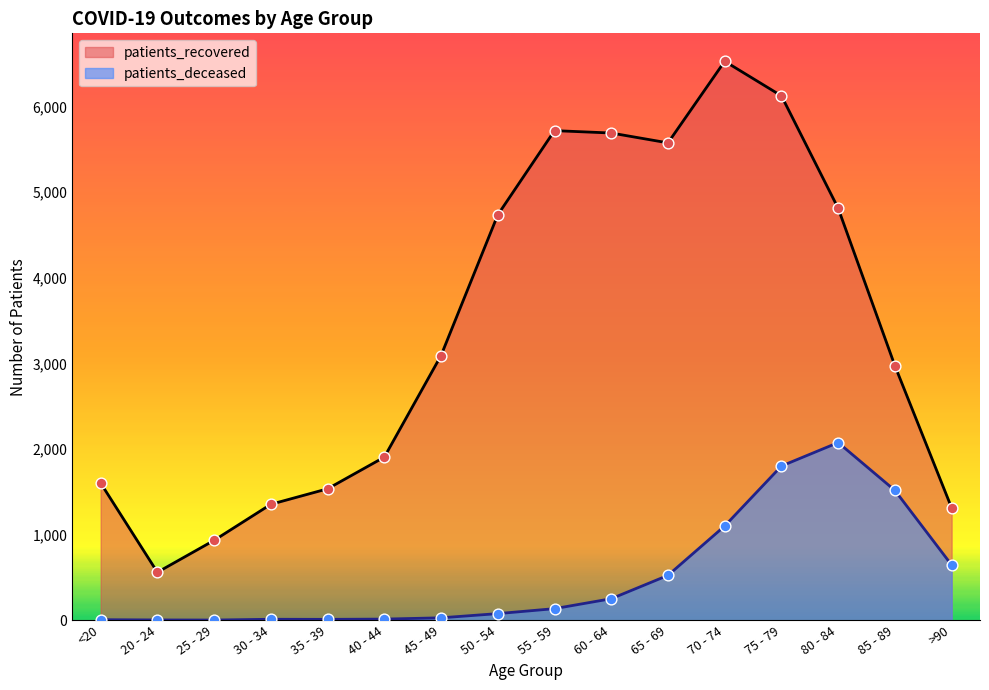

What are all the series names shown in the legend?

patients_recovered, patients_deceased